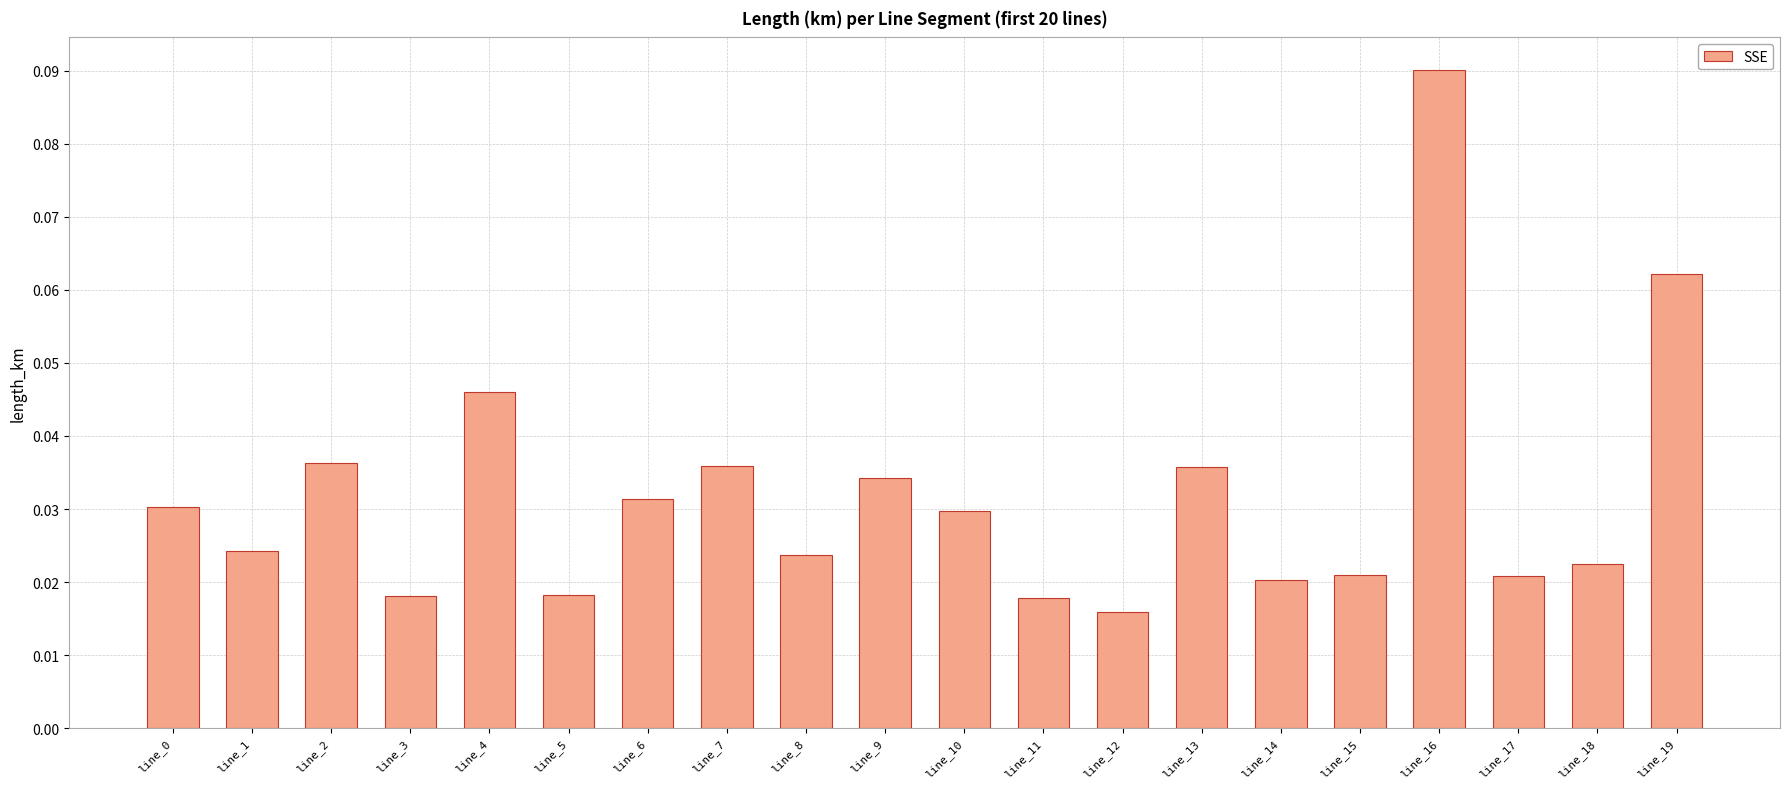

Between line_15 and line_11, which is larger?

line_15